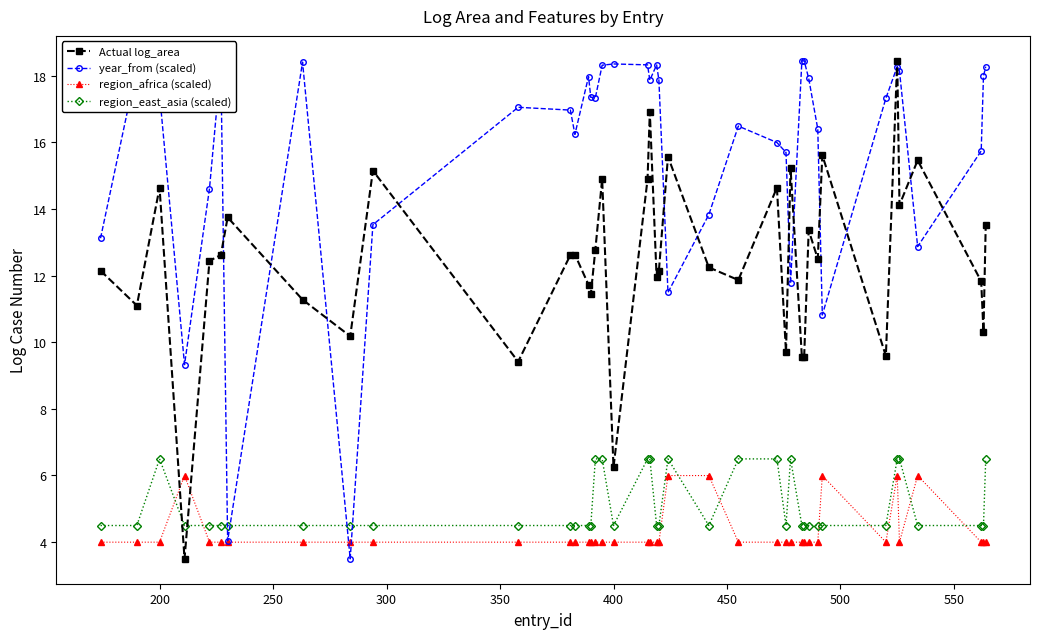

What is the value of the region_africa (scaled) point at the 32nd from the left?

4.0